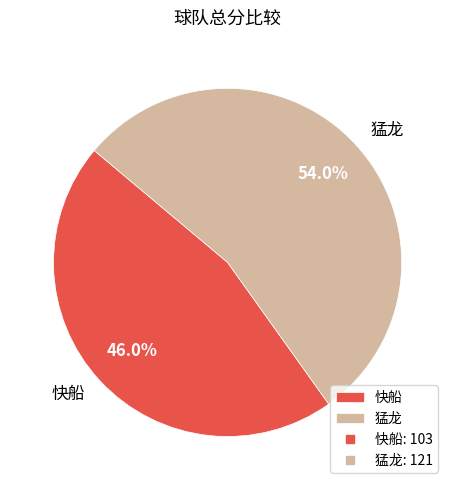

How many slices are in this pie chart?

2